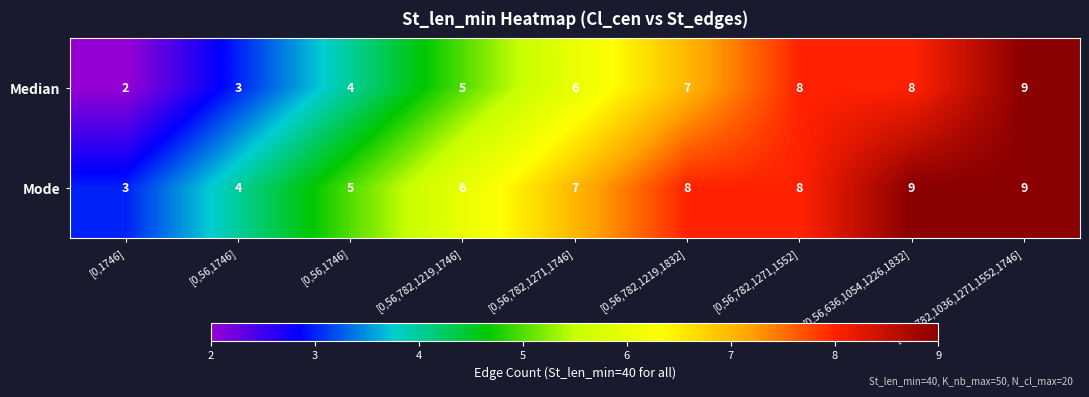

Reading right to left, list all the values displayed in this chart.

row_0: 9	8	8	7	6	5	4	3	2
row_1: 9	9	8	8	7	6	5	4	3